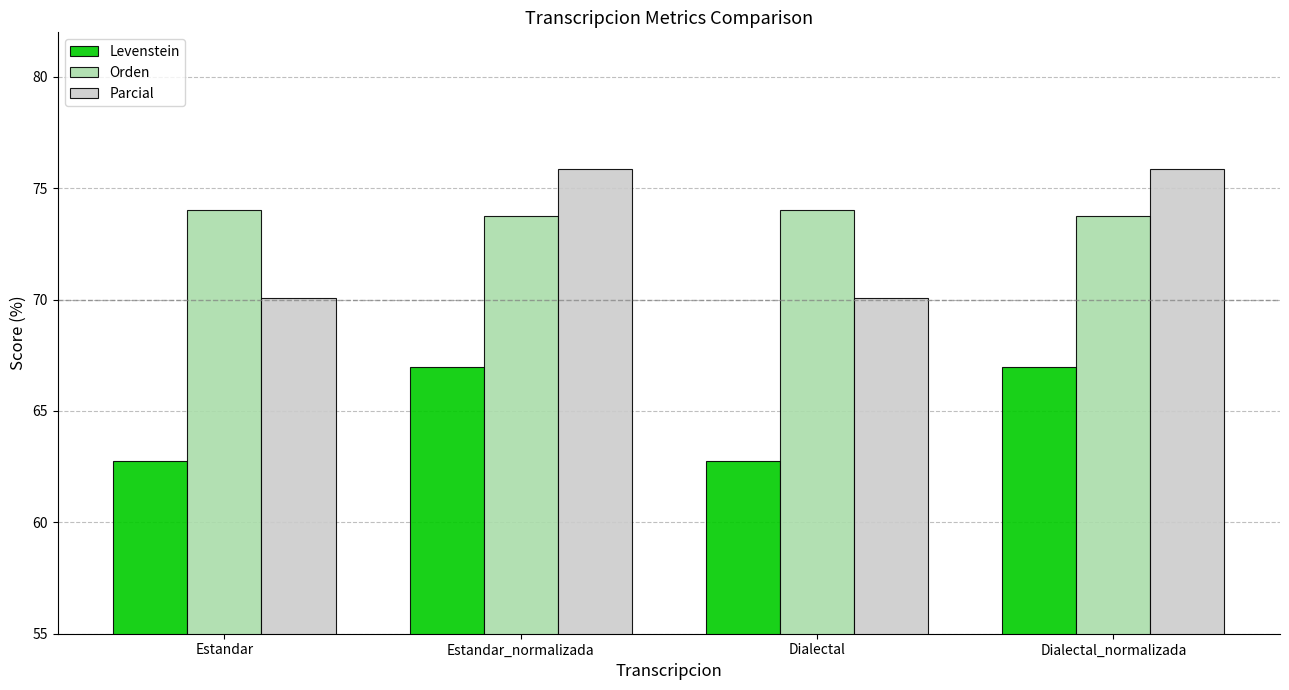

How many data points in Orden are above 74?

2